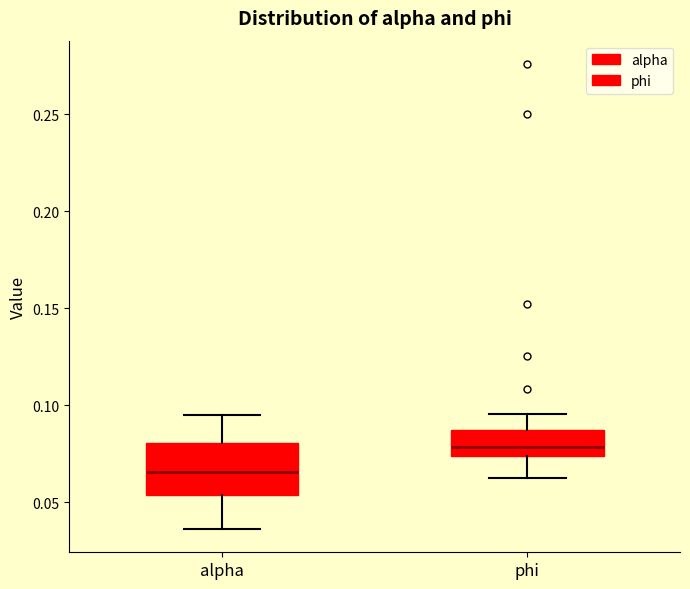

Which box is the tallest, from its lower edge to its upper edge?

alpha